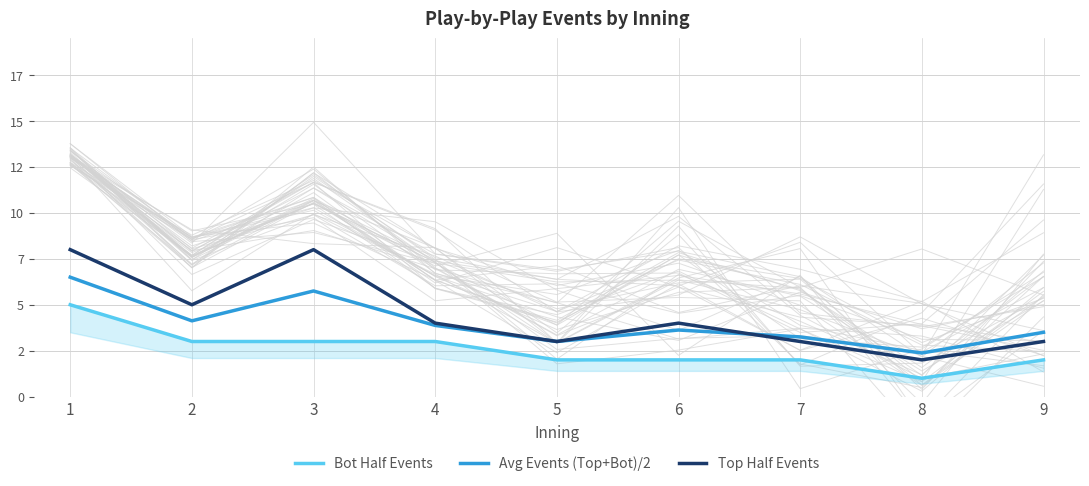

Reading left to right, list all the values displayed in this chart.

Bot Half Events: 1=5.0	2=3.0	3=3.0	4=3.0	5=2.0	6=2.0	7=2.0	8=1.0	9=2.0
Avg Events (Top+Bot)/2: 1=6.5	2=4.1	3=5.8	4=3.9	5=3.0	6=3.6	7=3.2	8=2.4	9=3.5
Top Half Events: 1=8.0	2=5.0	3=8.0	4=4.0	5=3.0	6=4.0	7=3.0	8=2.0	9=3.0